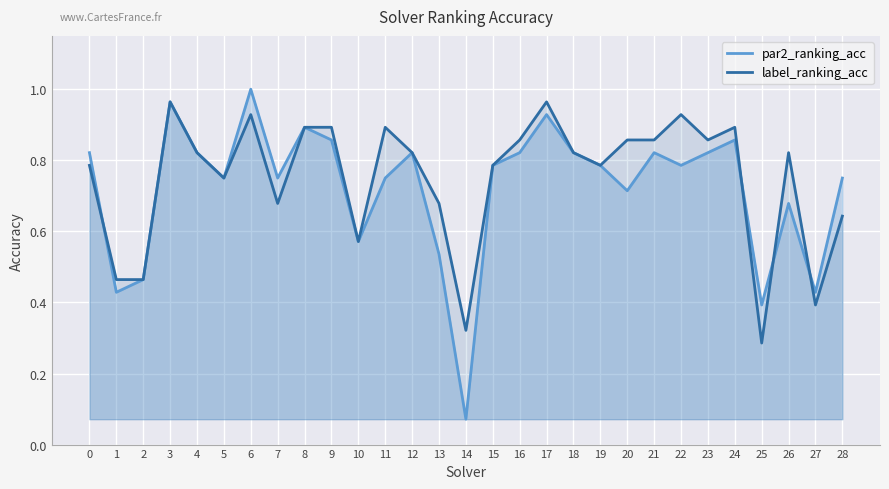

After their last crossing, which series has the higher values: par2_ranking_acc or label_ranking_acc?

par2_ranking_acc